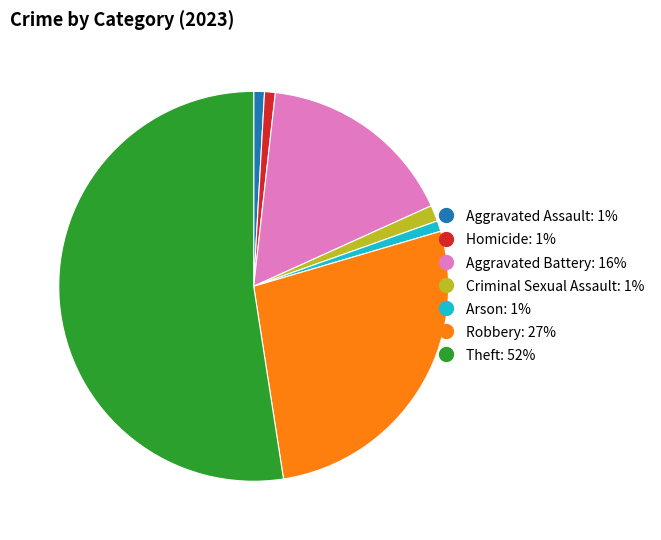

Is the sum of Aggravated Battery and Homicide greater than half?

No